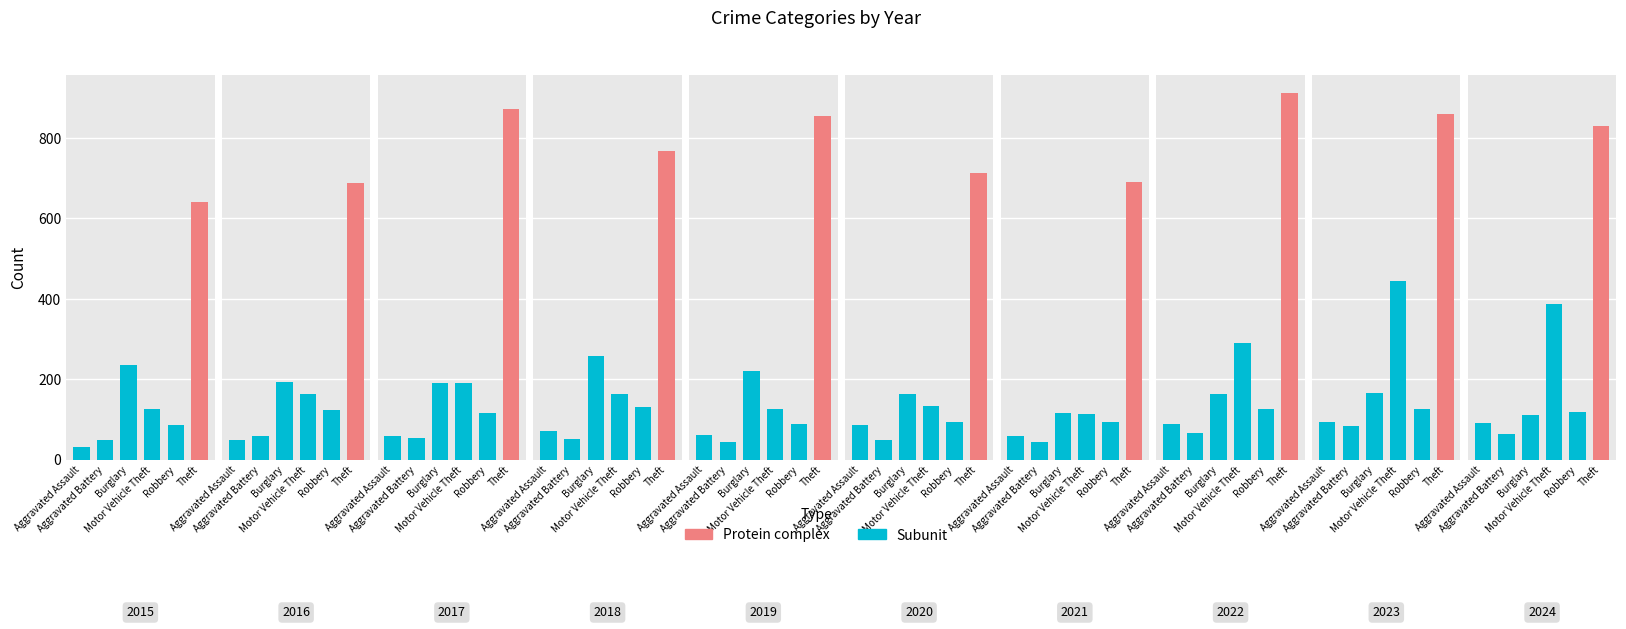

At which category is the sum across all series the highest?

2023